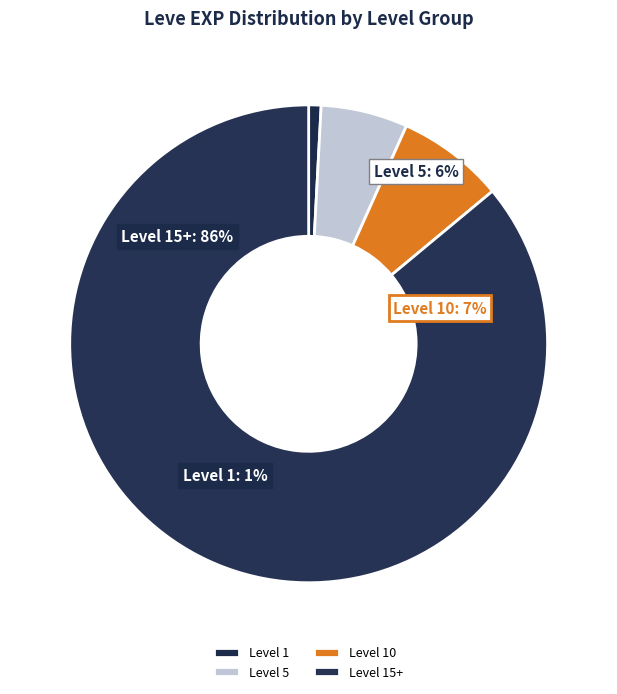

Combined, do Leve Level 1 and Leve Level 5 account for over 50%?

No